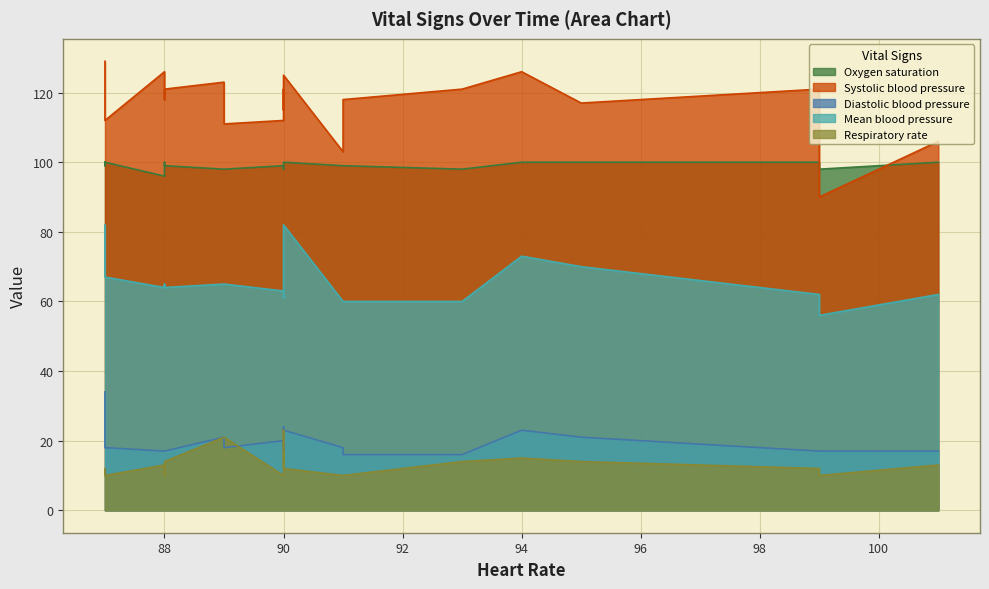

Which series has the widest spread of values?

Systolic blood pressure